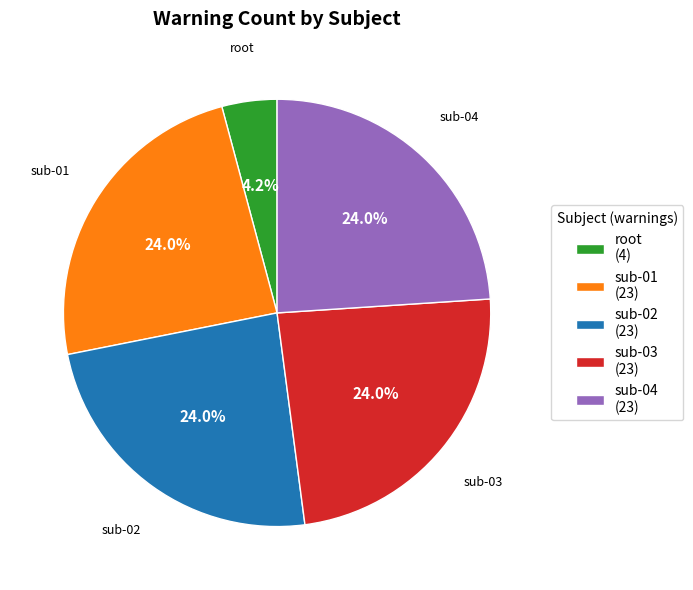

Between root and sub-02, which is larger?

sub-02